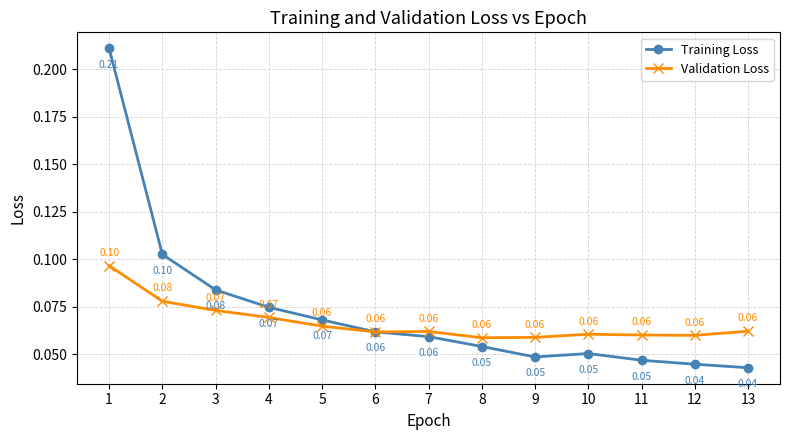

Which series has the largest total across all categories?

Training Loss